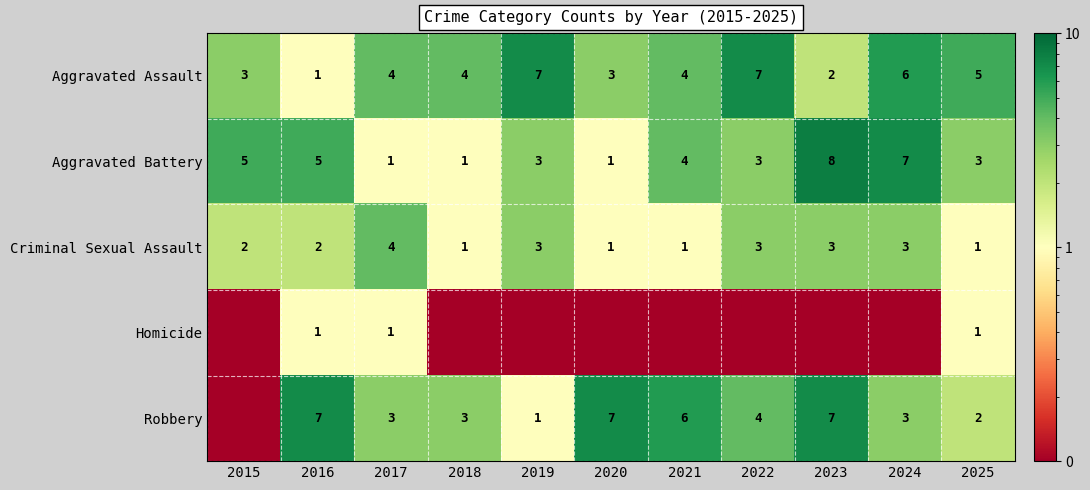

Read the Aggravated Assault value at 2019.

7.0